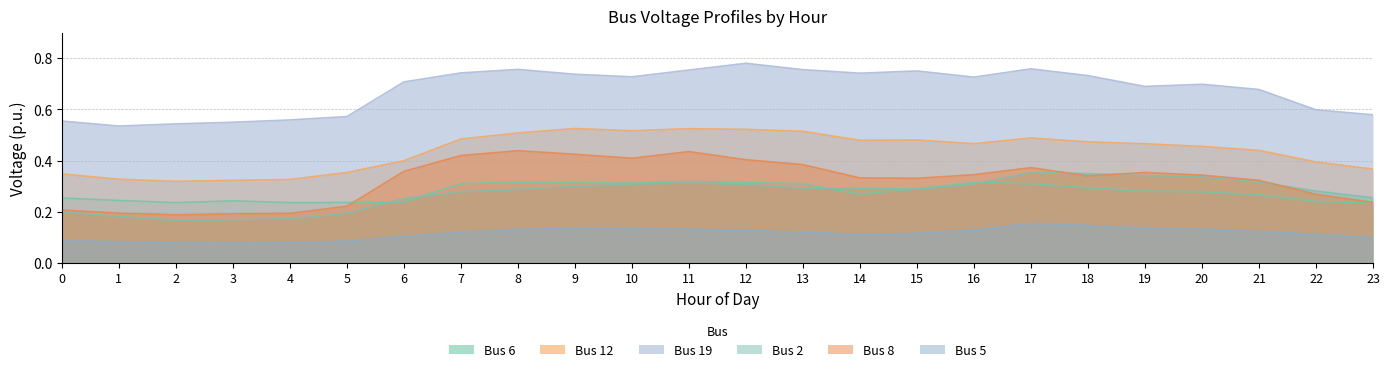

At which label does Bus 5 reach its minimum?

3